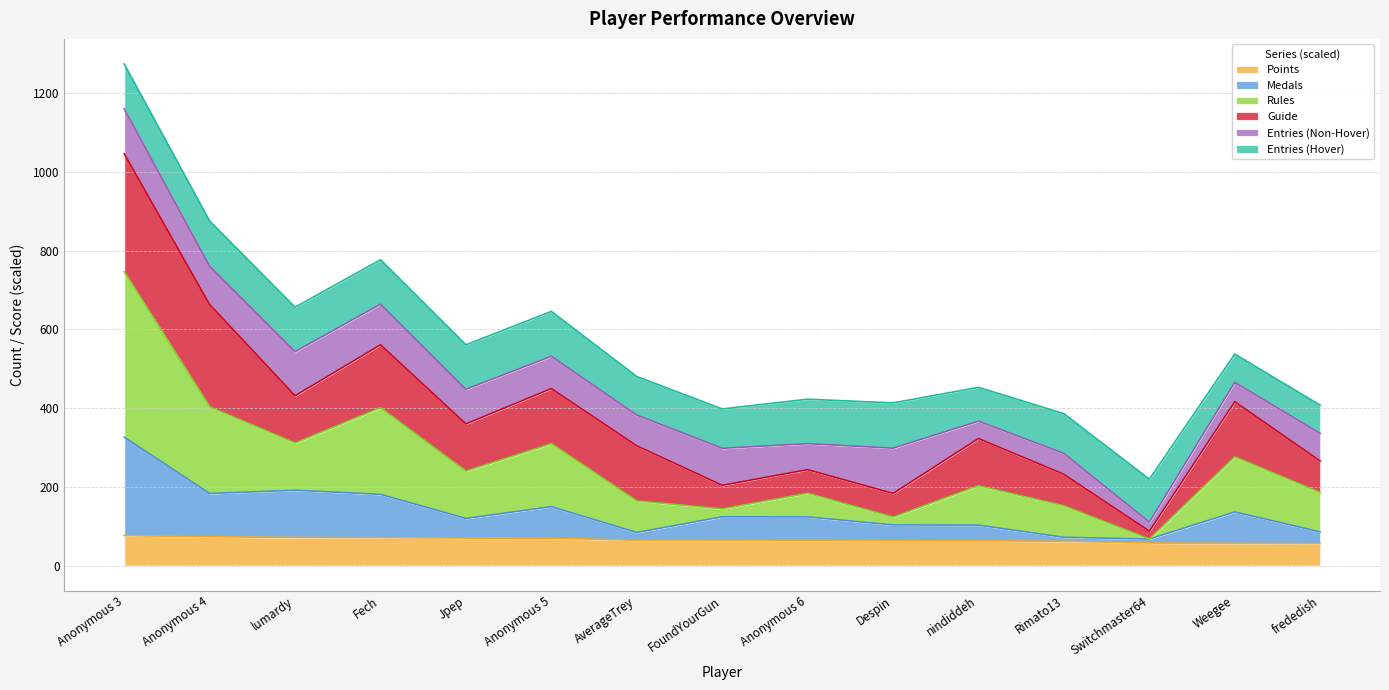

What are all the series names shown in the legend?

Points, Medals, Rules, Guide, Entries (Non-Hover), Entries (Hover)